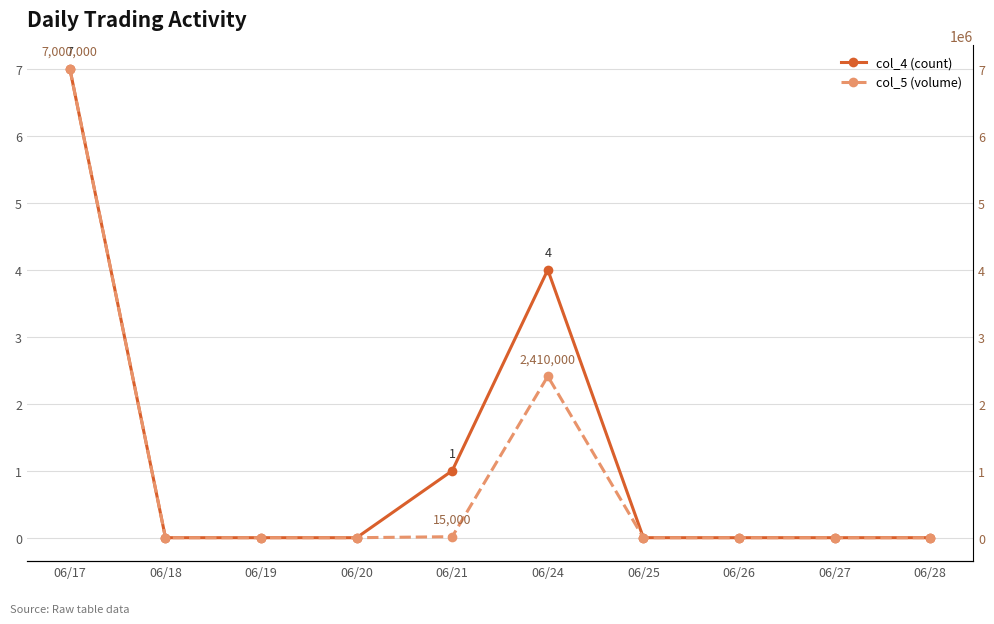

What is the sum of all col_5 (volume) values?

9425000